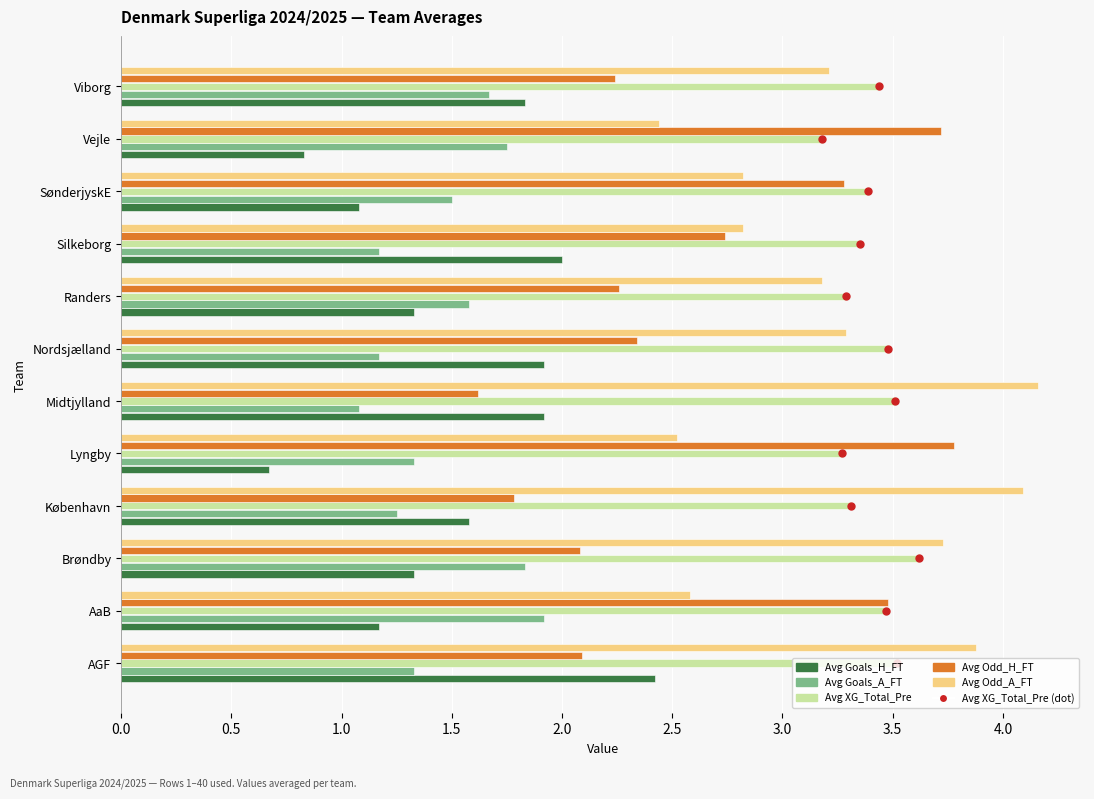

True or false: Avg Goals_A_FT has a value of 0.5 at Nordsjælland.

False